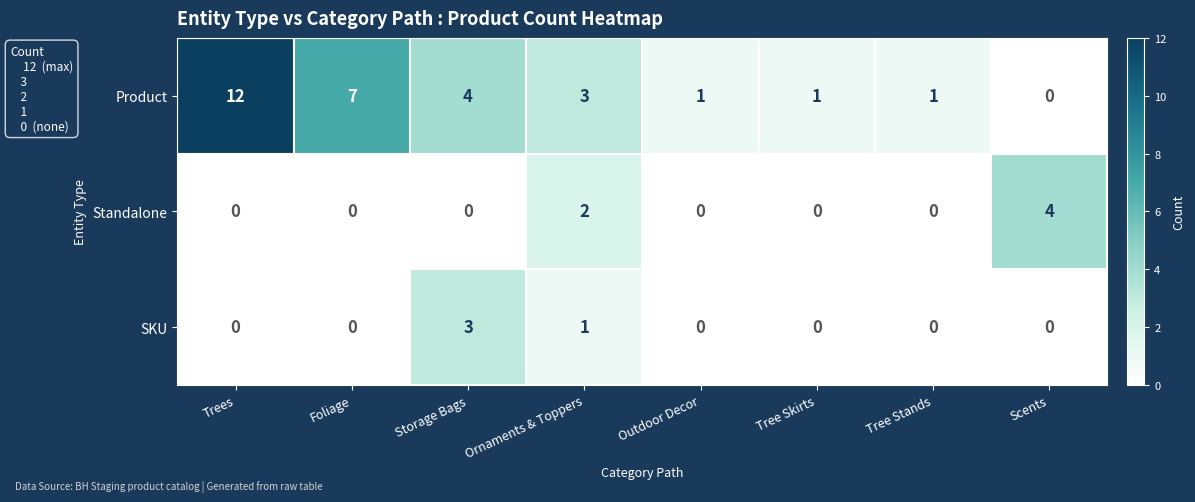

Reading left to right, extract all data points from this chart.

Product: 12	7	4	3	1	1	1	0
Standalone: 0	0	0	2	0	0	0	4
SKU: 0	0	3	1	0	0	0	0